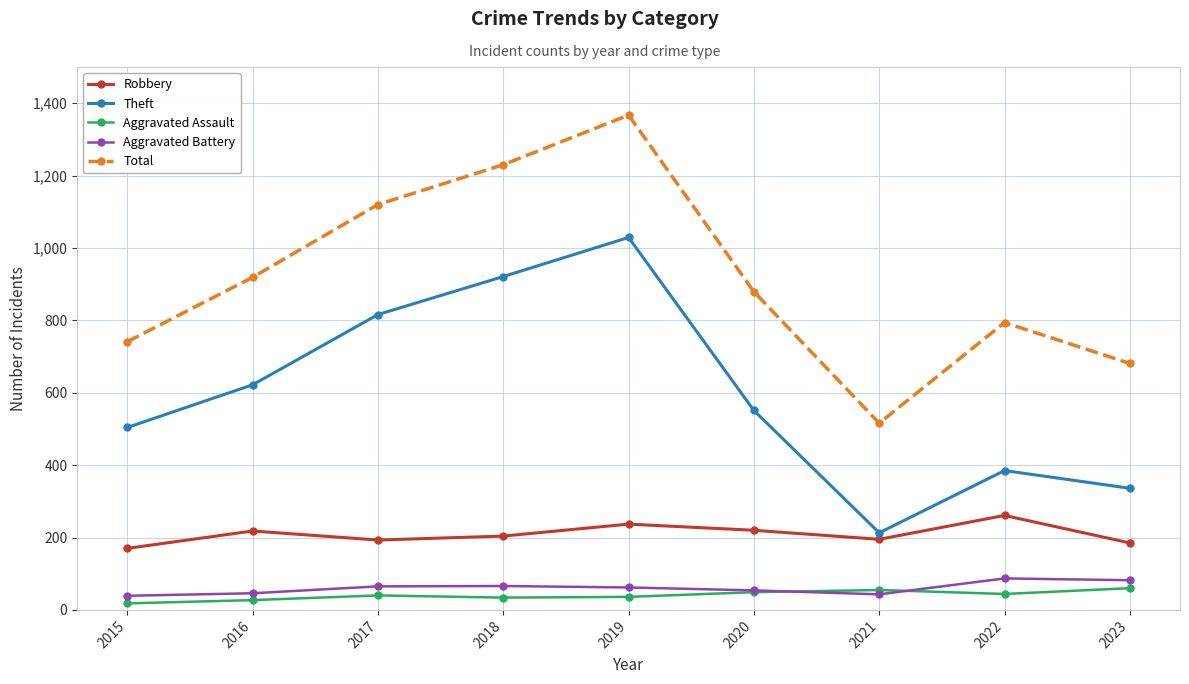

What is the approximate value of Theft at 2019?

1029